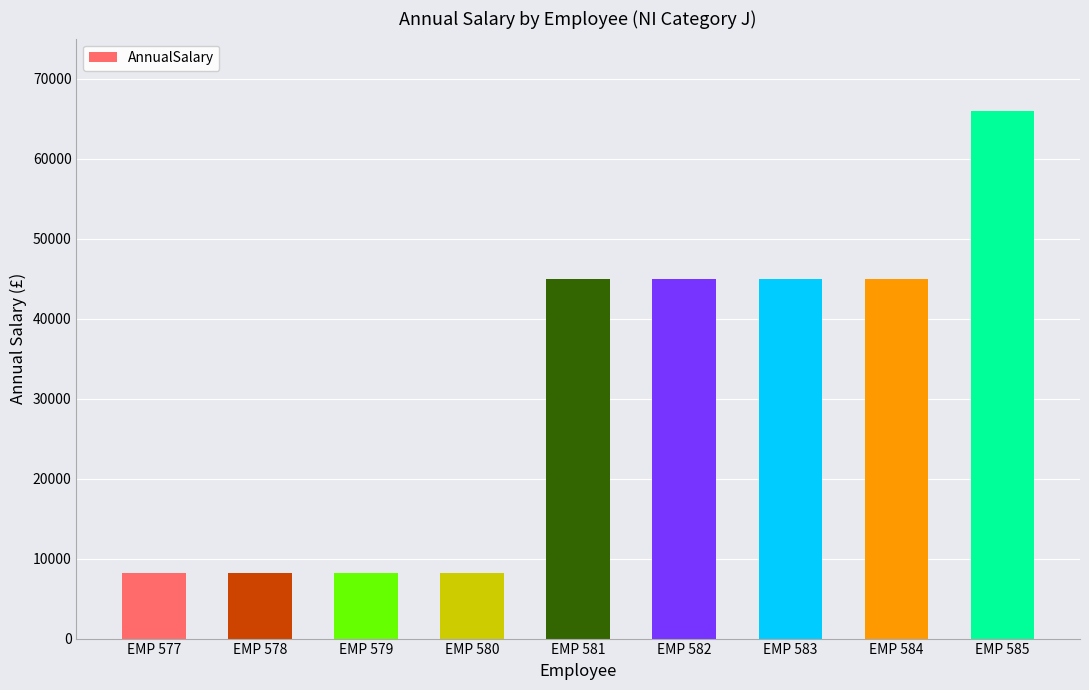

What is the maximum value shown in the chart?

66000.0